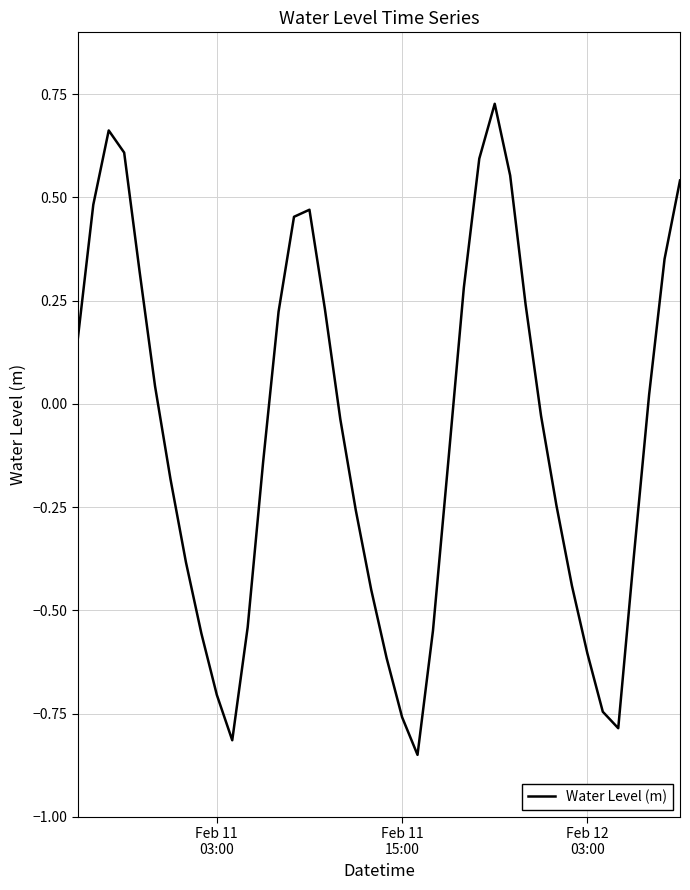

How many interior local peaks (higher than both neighbors) does the data have?

3